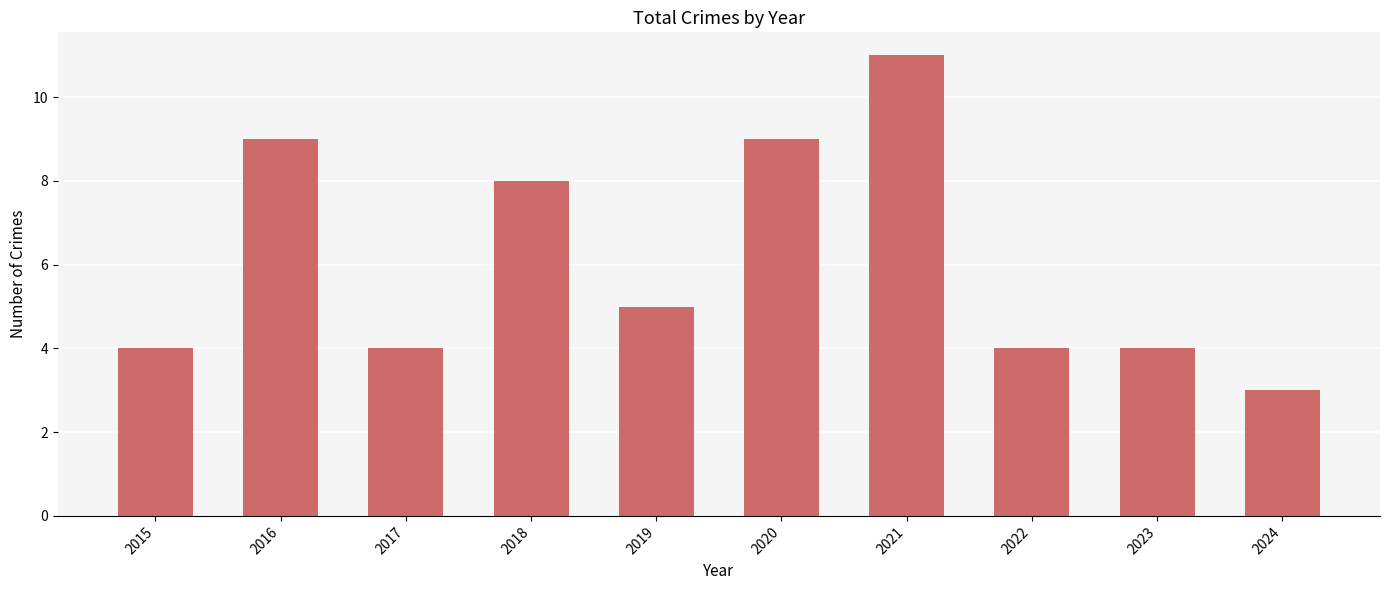

How many data points does each series have?

10